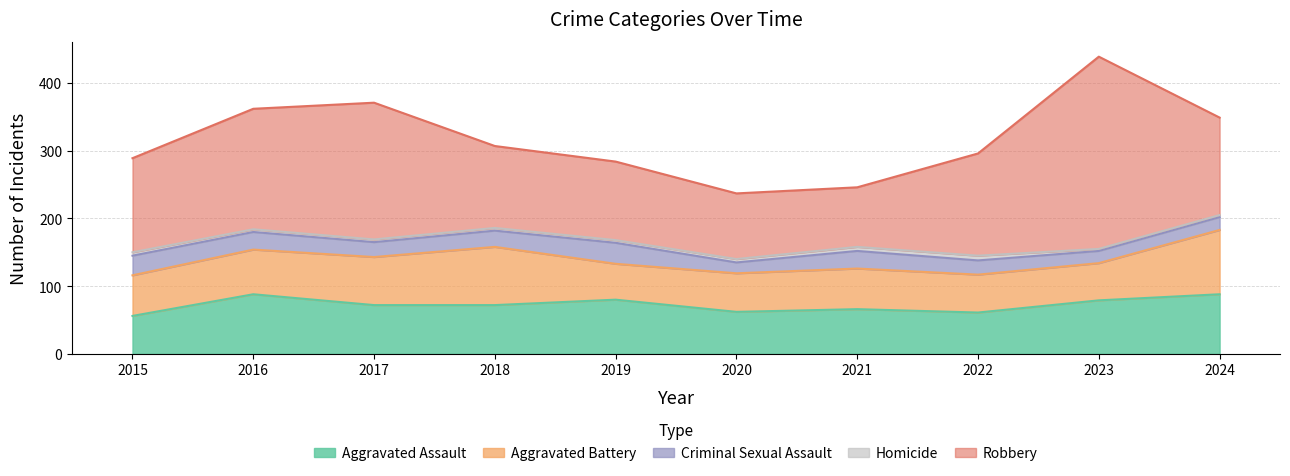

Rank the categories by Criminal Sexual Assault value from lowest to highest.

2020, 2023, 2024, 2022, 2017, 2018, 2016, 2021, 2015, 2019